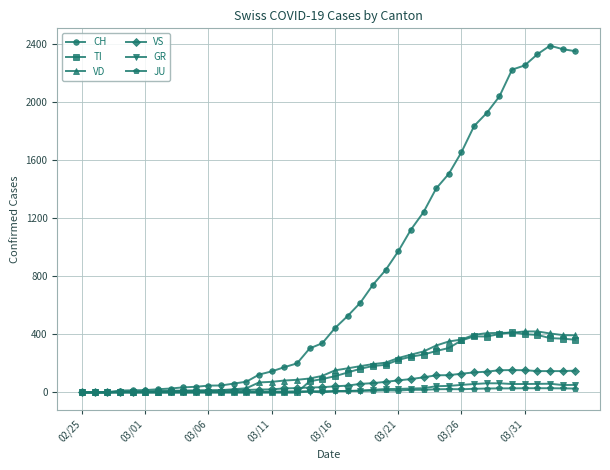

What is the highest value of the VD series?

420